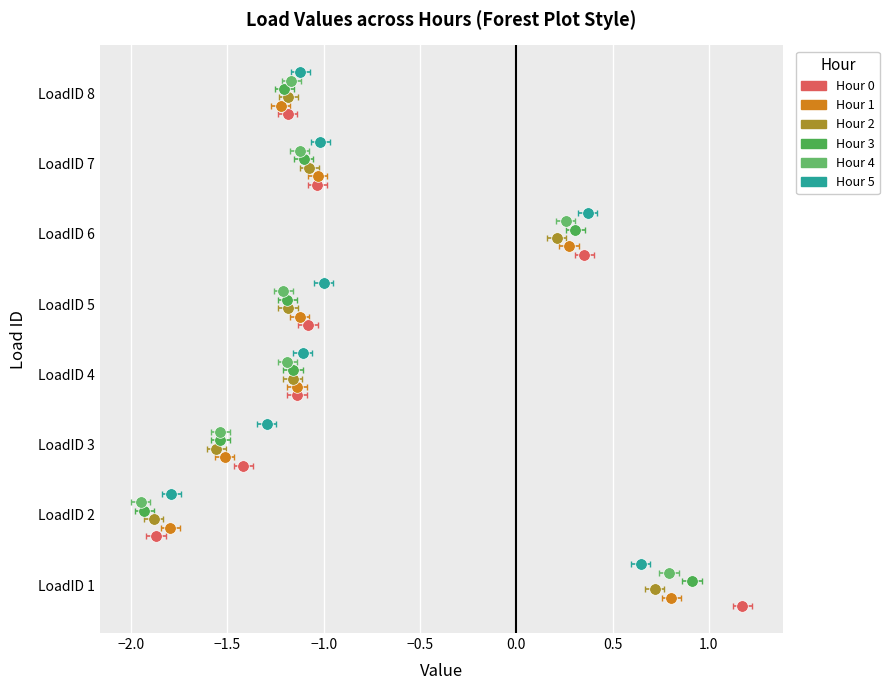

Which series reaches the minimum Y coordinate?

Hour 0